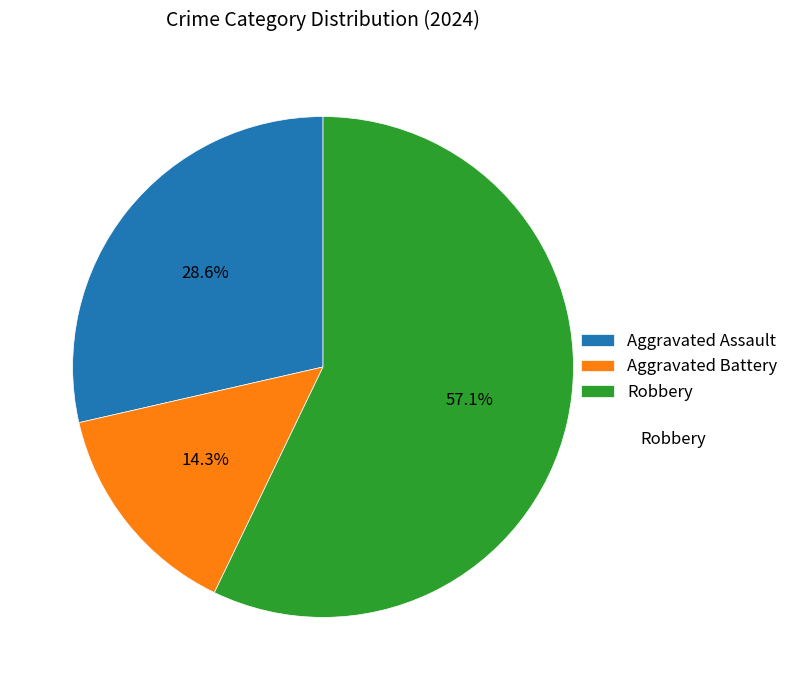

To the nearest percent, what is the difference between the Aggravated Assault and Aggravated Battery slice percentages?

14%